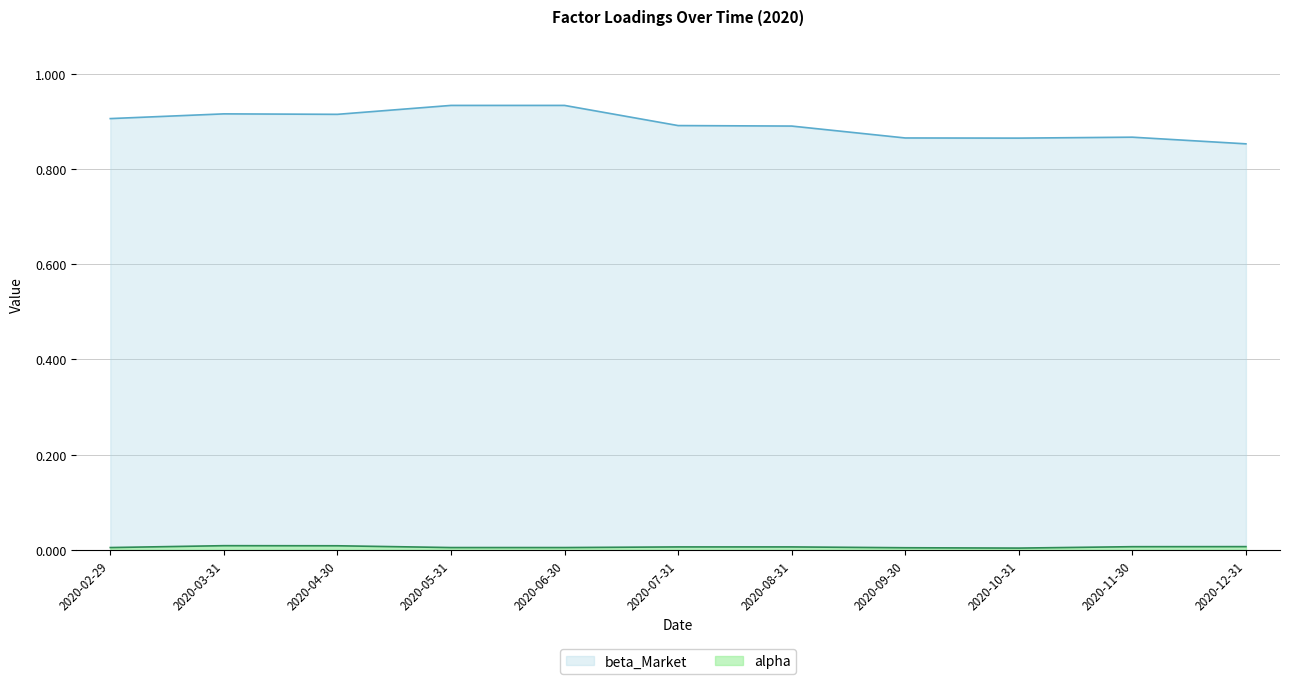

List the series in order of their overall mean, highest first.

beta_Market, alpha